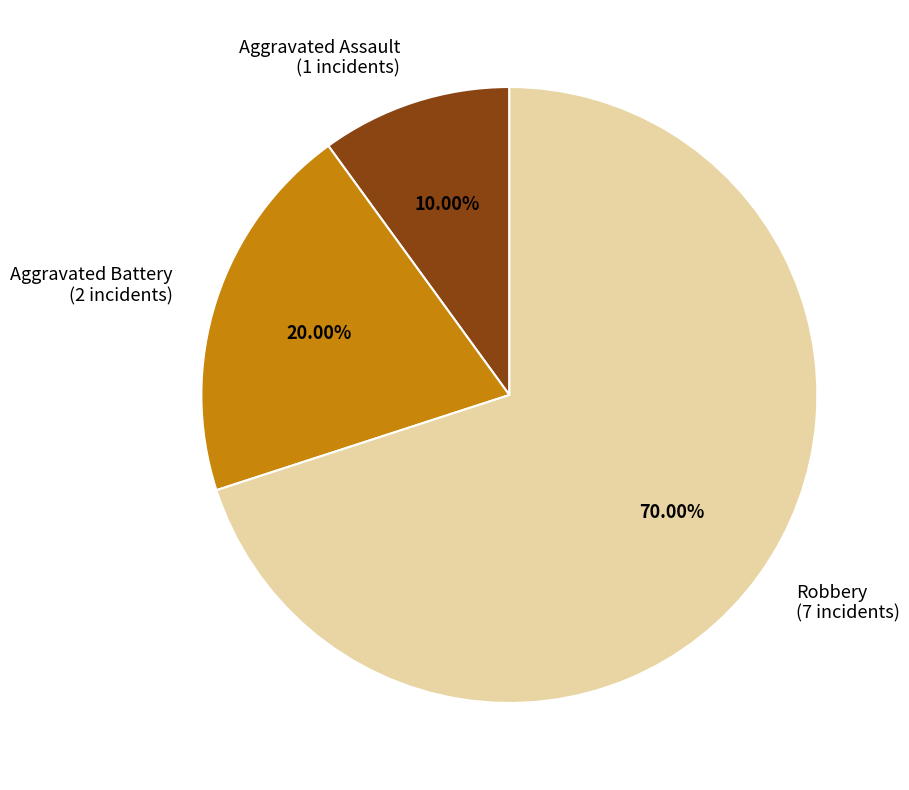

To the nearest percent, what percentage of the pie is Aggravated Assault?

10%